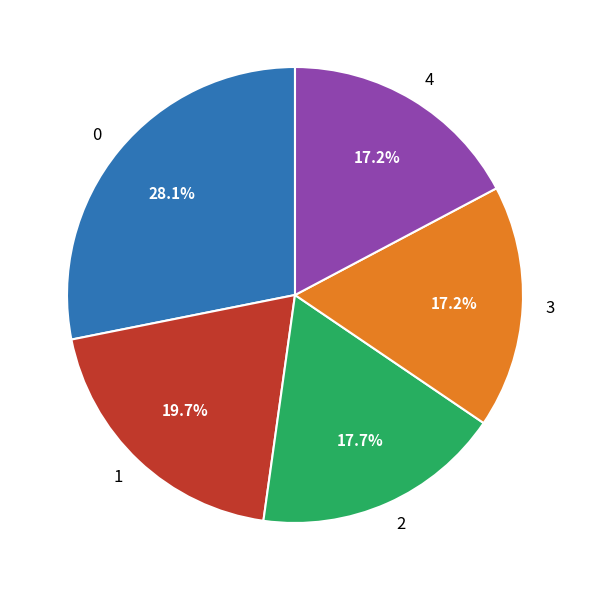

To the nearest percent, what is the difference between the largest and smallest slice percentages?

11%